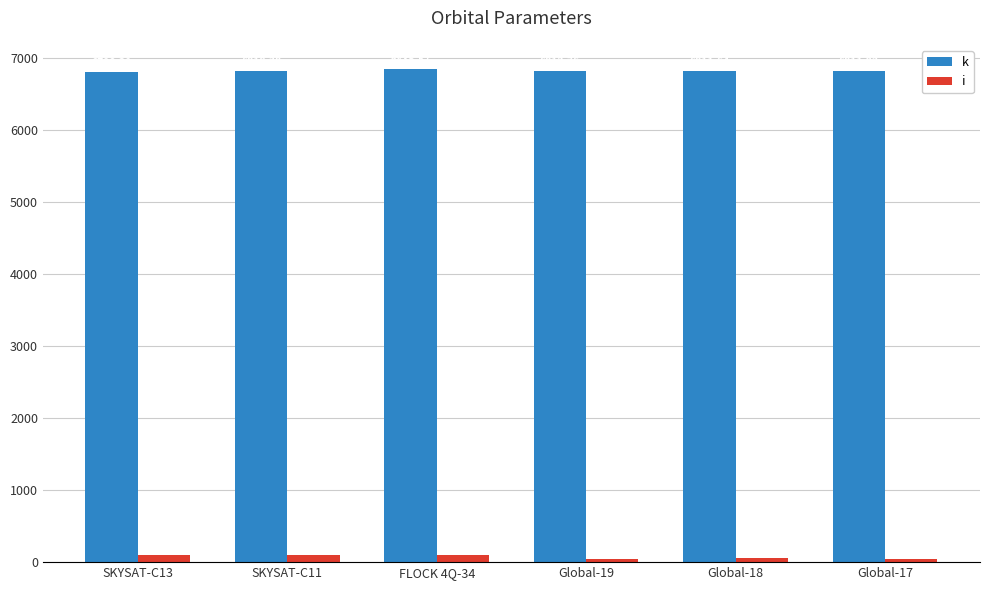

Which series changed the most between SKYSAT-C13 and Global-18?

i